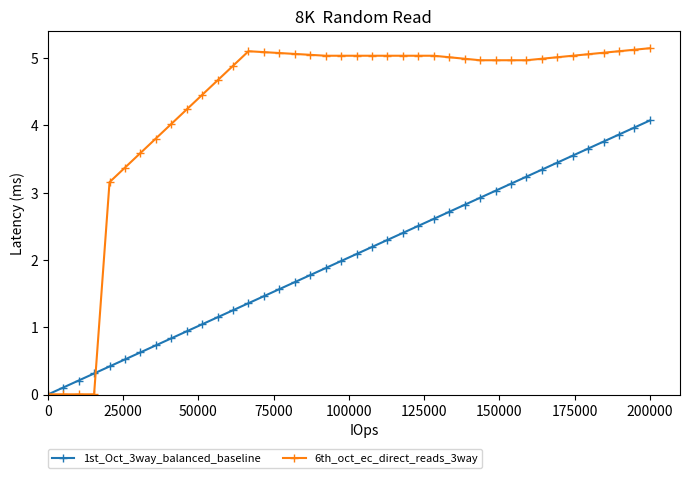

How many distinct data groups are displayed?

2